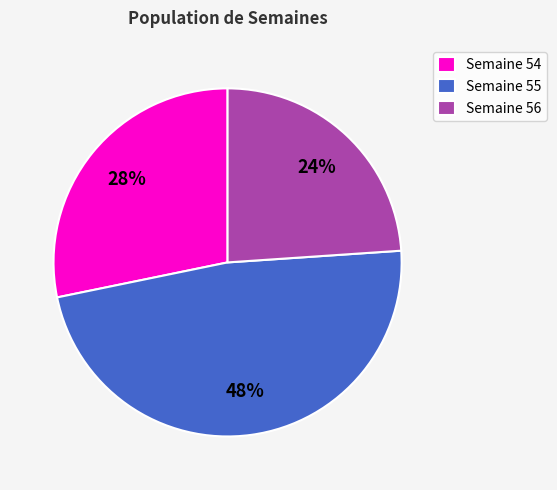

Does any single category account for the majority?

No